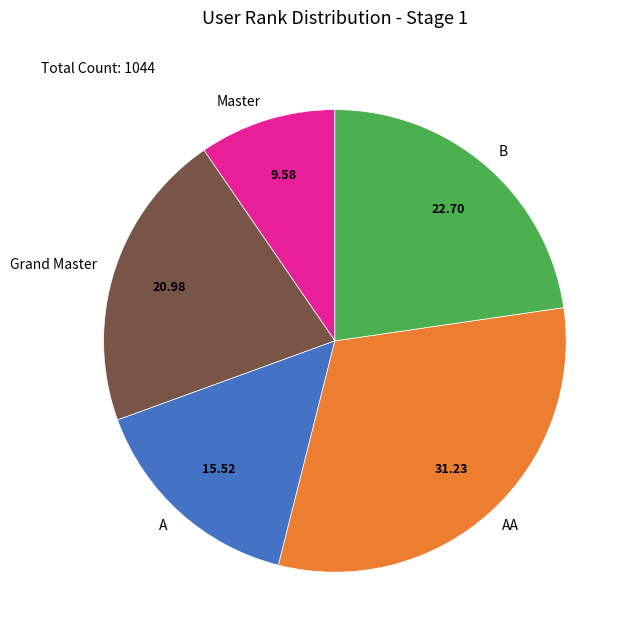

Rank the categories by value from lowest to highest.

Master, A, Grand Master, B, AA